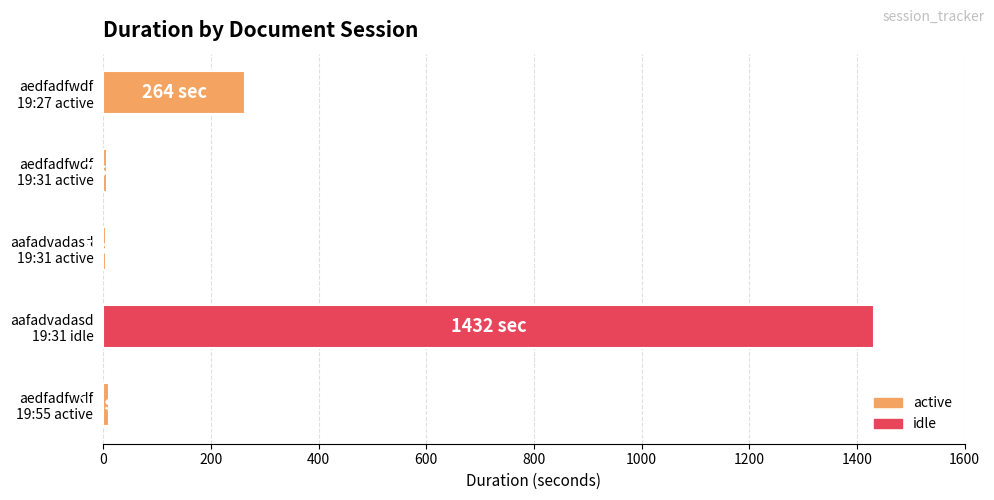

What is the maximum value shown in the chart?

1432